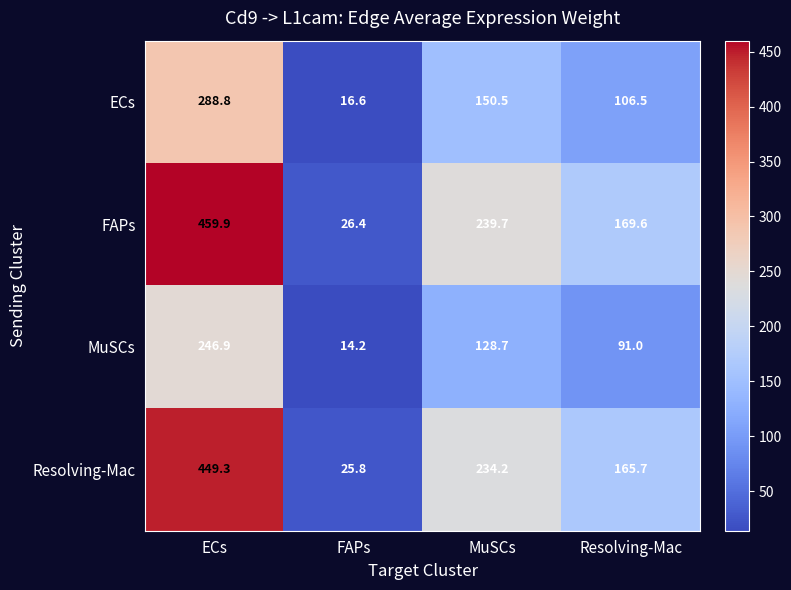

At how many categories does at least one series exceed 65?

3